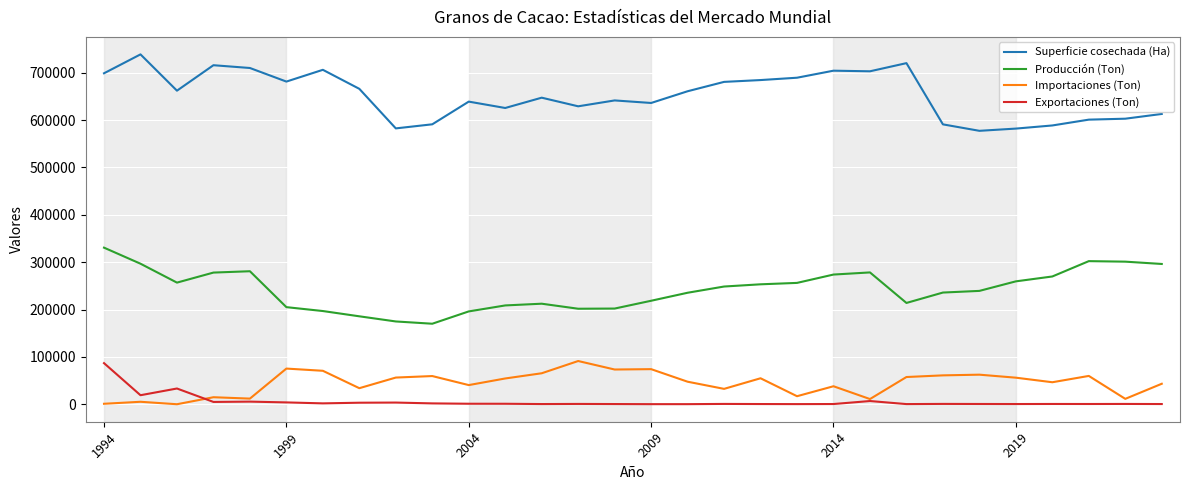

True or false: Producción (Ton) and Superficie cosechada (Ha) intersect in this chart.

False